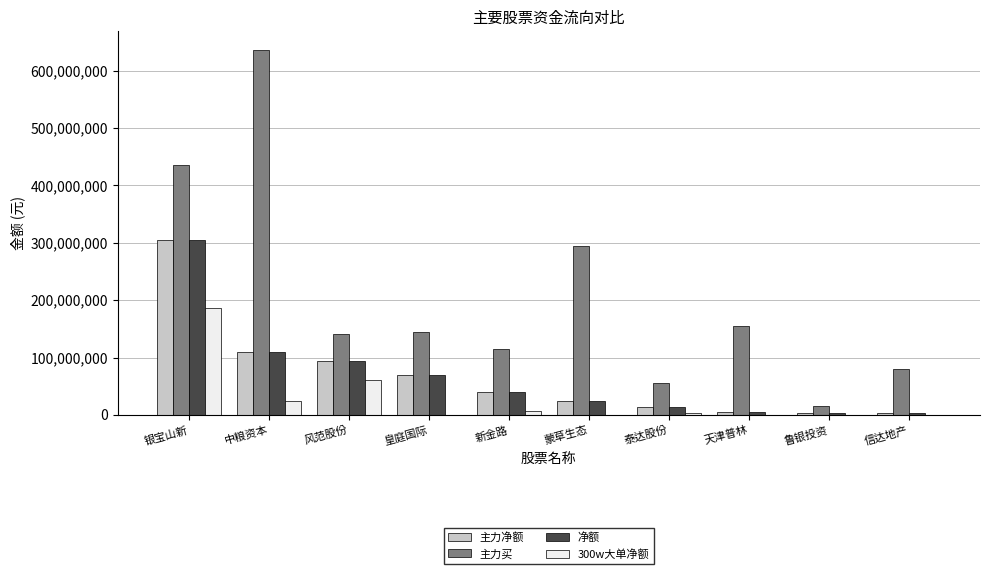

Is it true that 净额 equals 420459764 at 银宝山新?

False